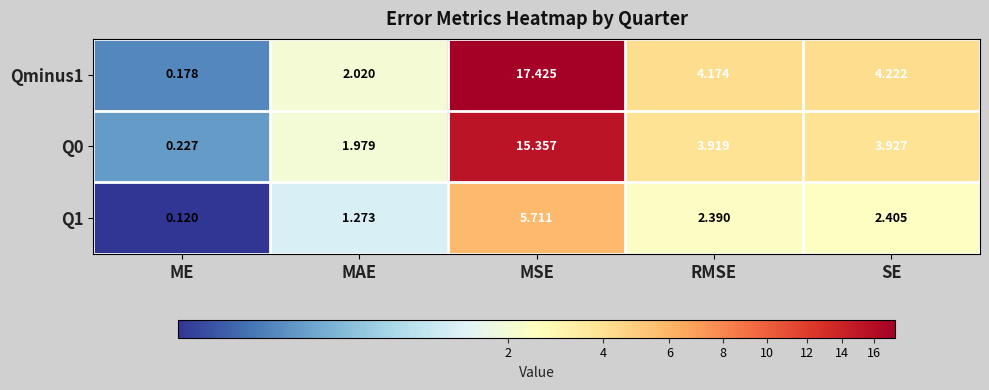

Which label corresponds to the largest value in the chart?

MSE